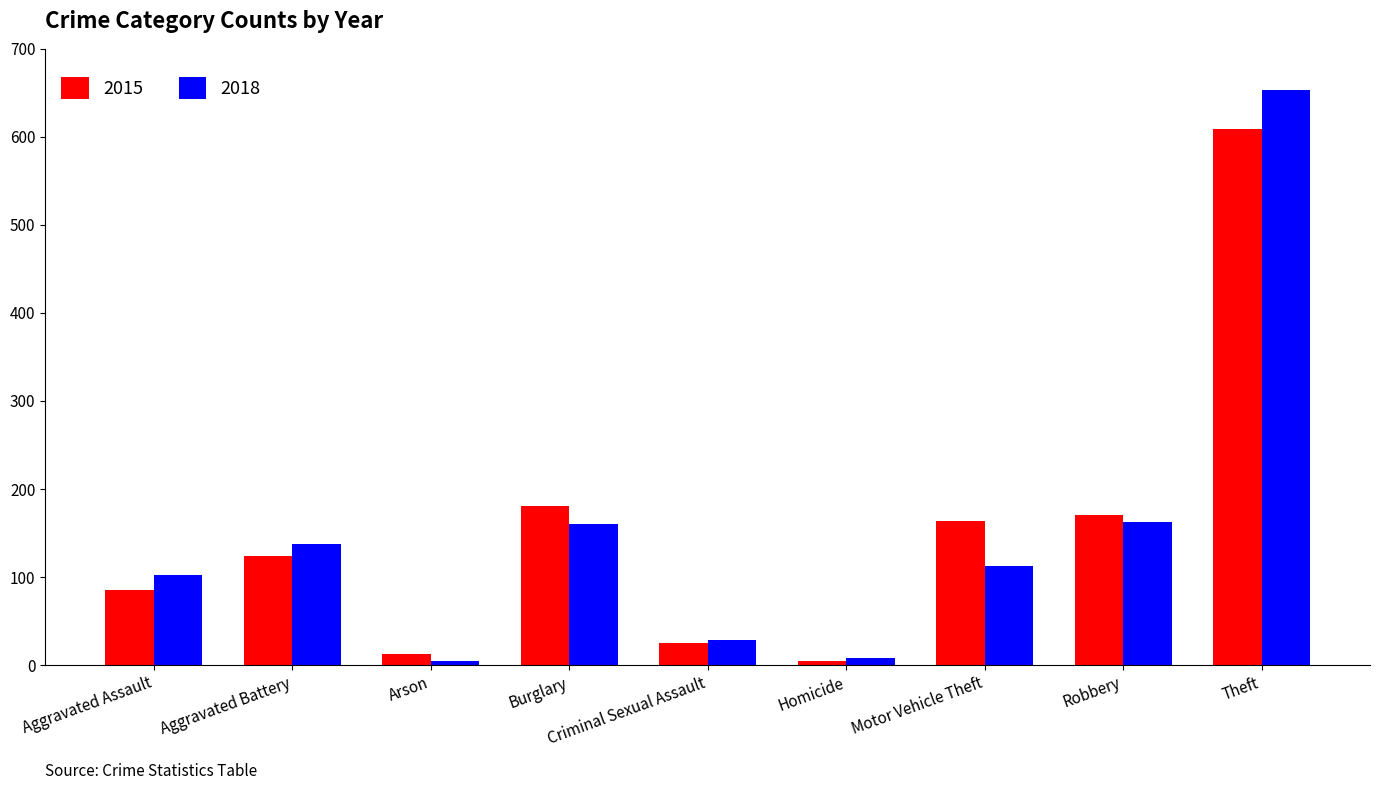

What is the maximum value for 2018?

653